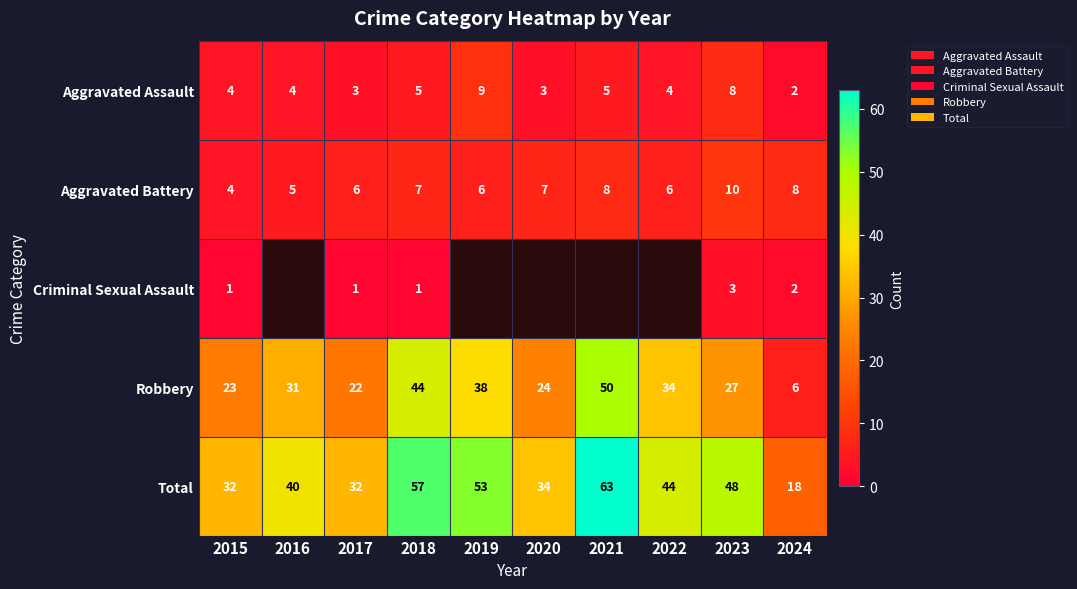

What is the difference between the maximum and minimum values in the Aggravated Battery series?

6